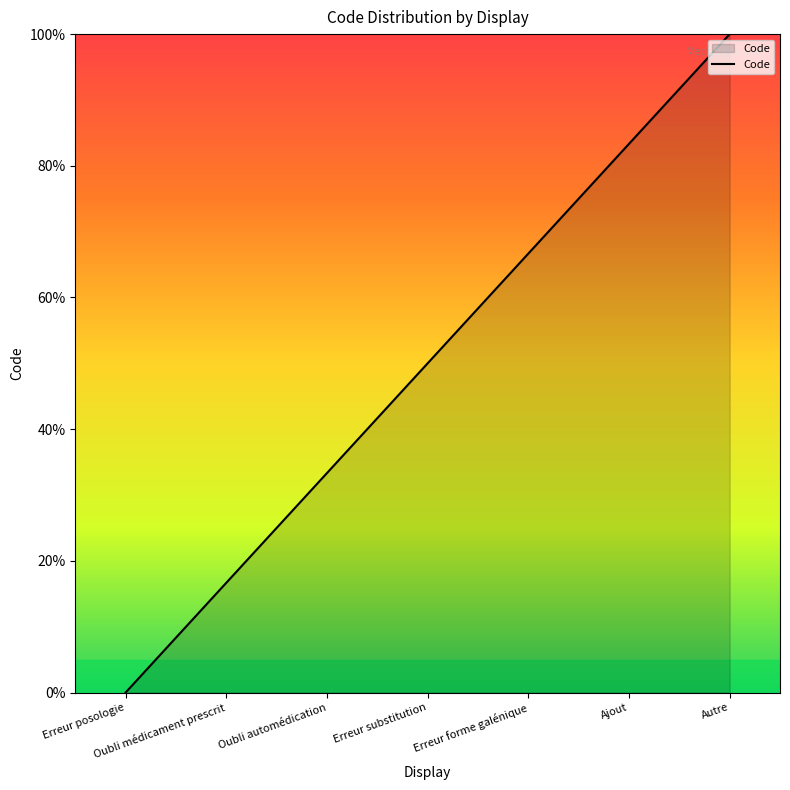

How many lines are shown in the chart?

1